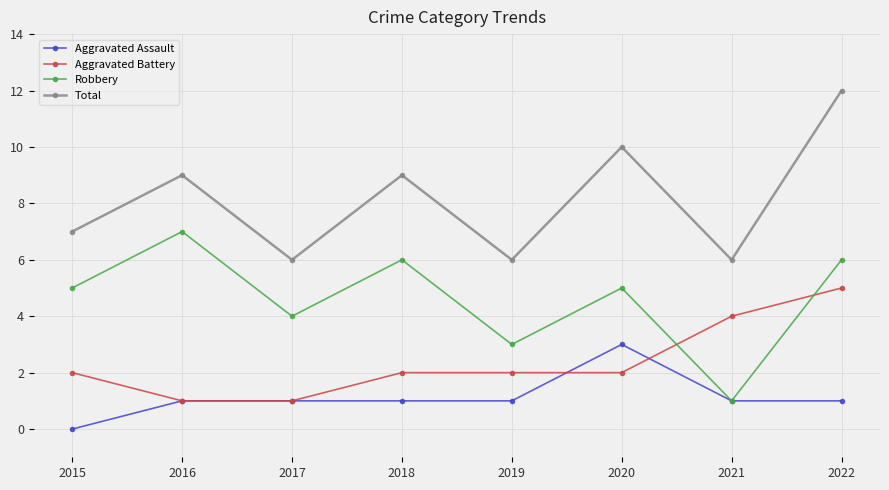

What is the difference between the second highest and second lowest values in the Robbery series?

3